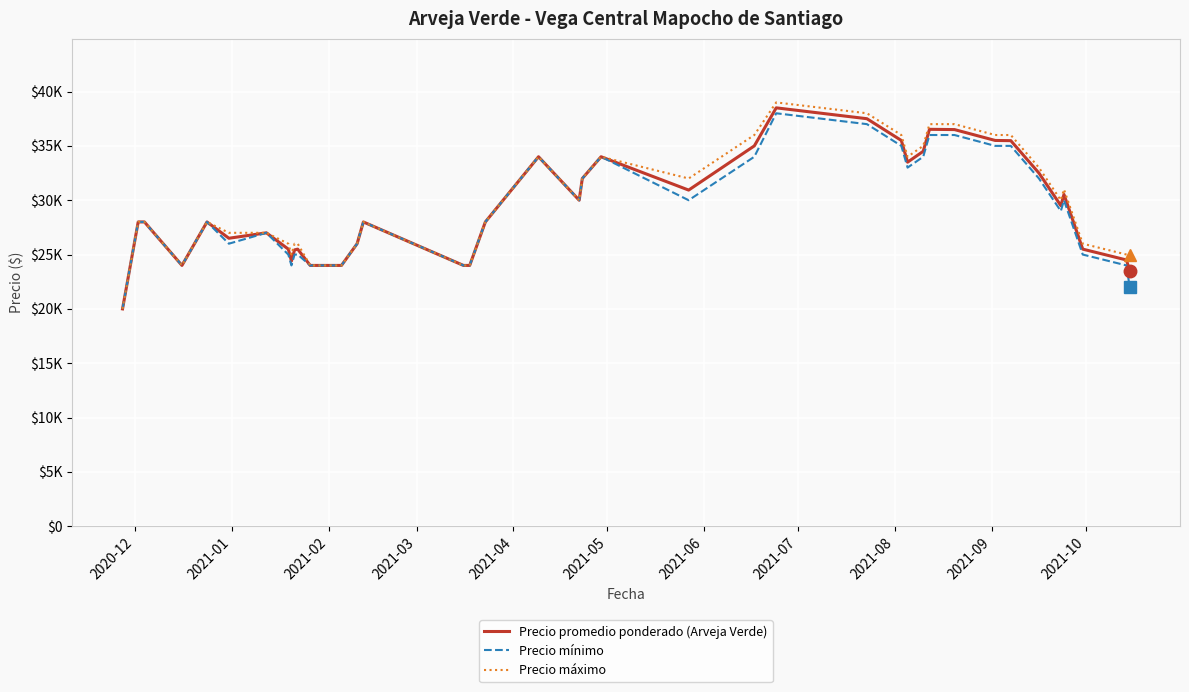

True or false: Precio mínimo and Precio máximo intersect in this chart.

False